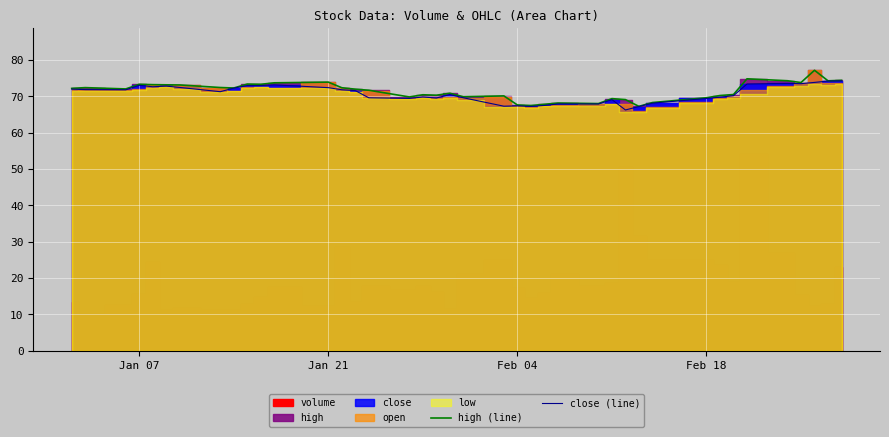

What is the maximum value for high (line)?

77.2